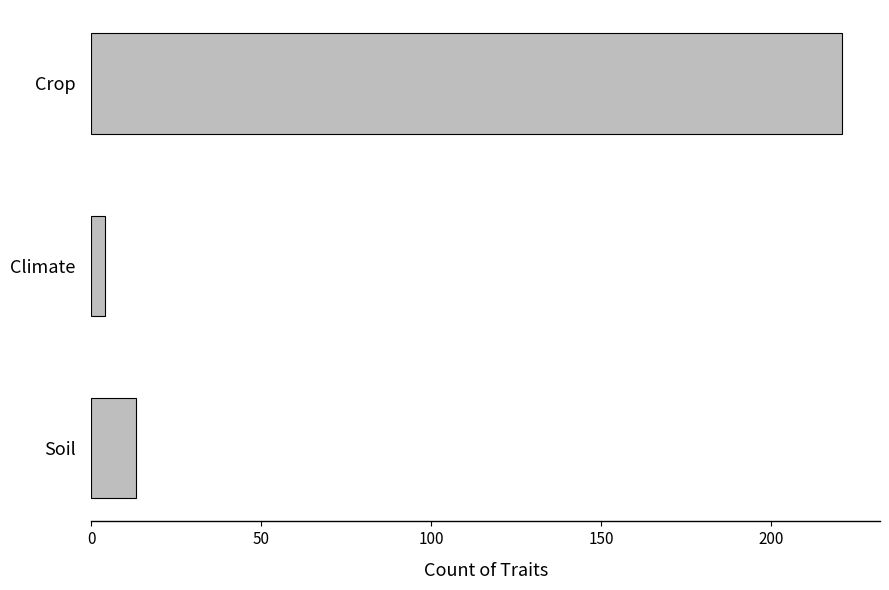

Between Climate and Soil, which is larger?

Soil